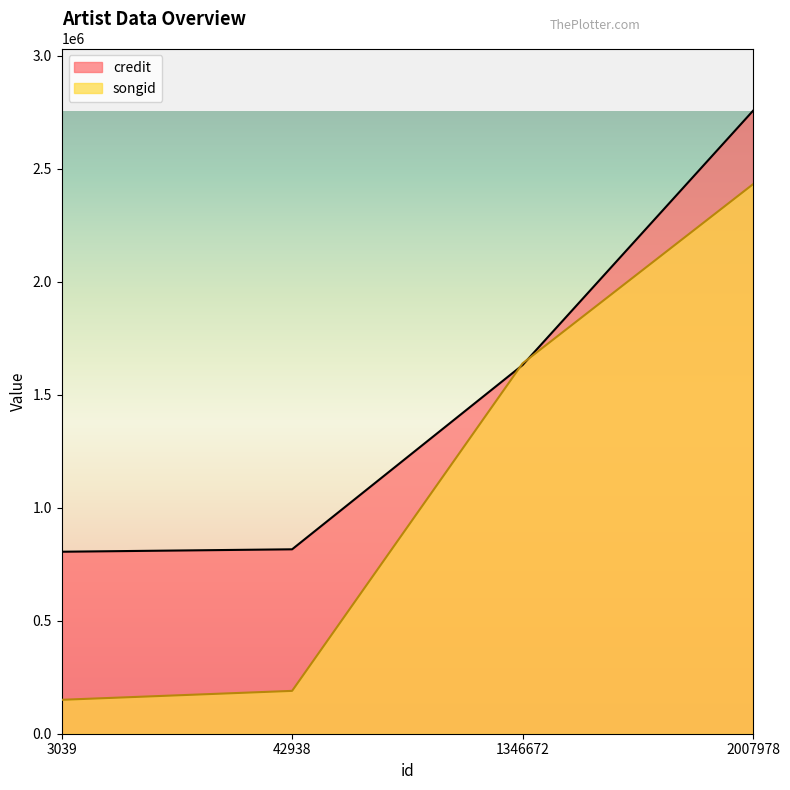

What is the value of the songid point at the 3rd from the left?

1638891